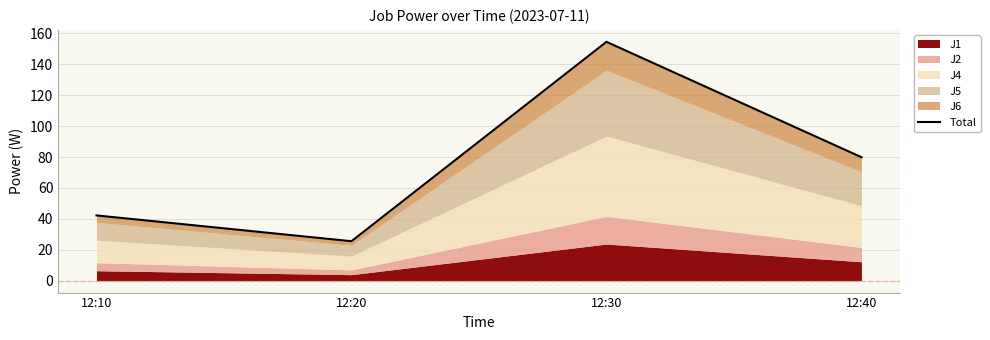

How many values are below 79?

2